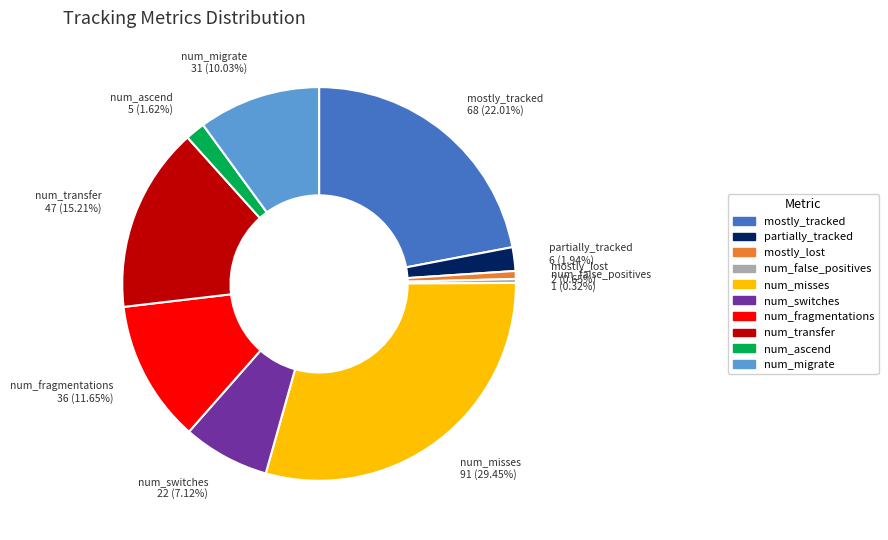

What is the ratio of the value at num_migrate to the value at num_ascend?

6.2